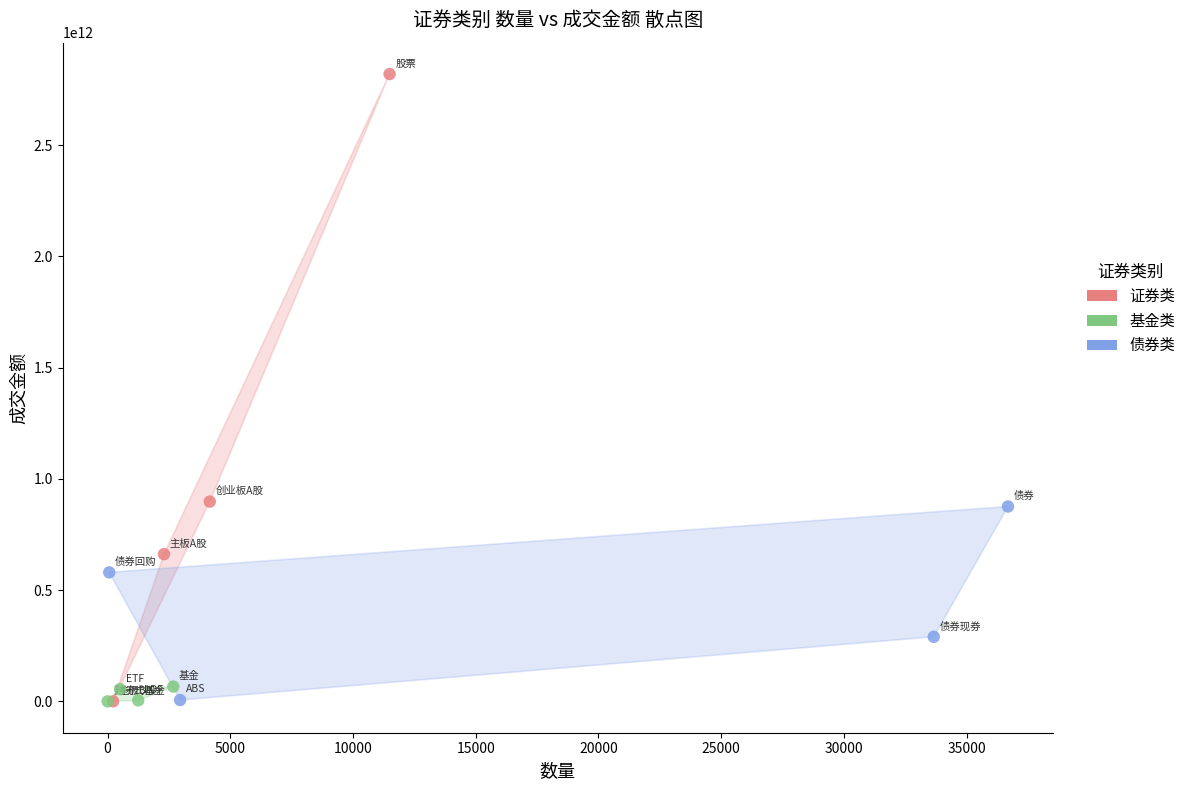

Which series contains the highest Y value?

证券类